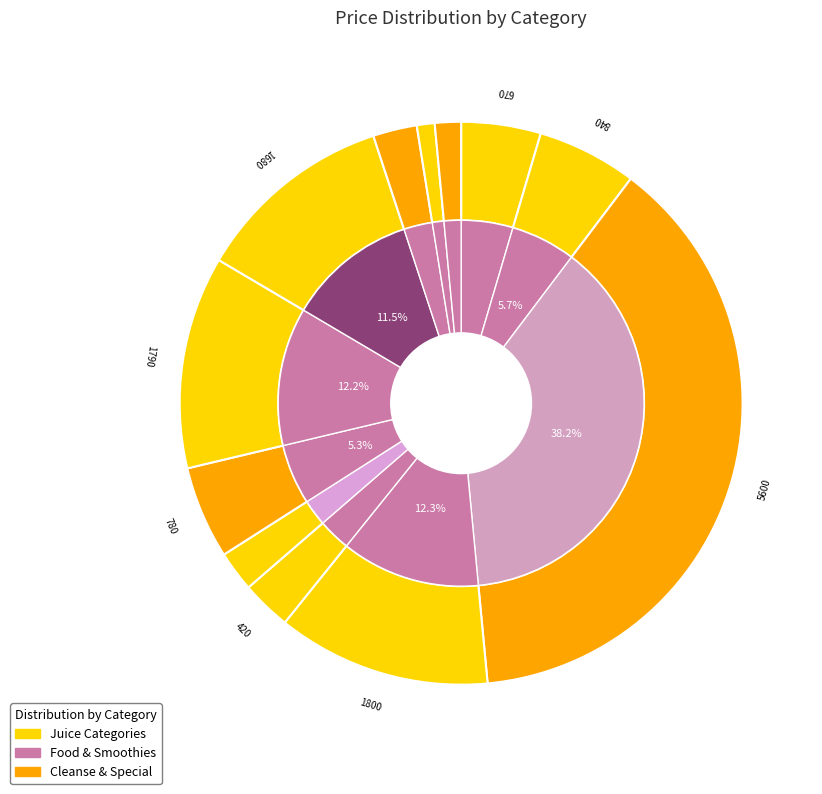

Is Strawberry Menu the majority of the pie?

No